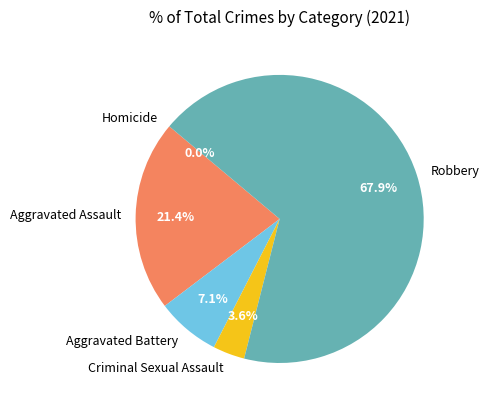

What portion of the pie excludes Robbery?

32.1%